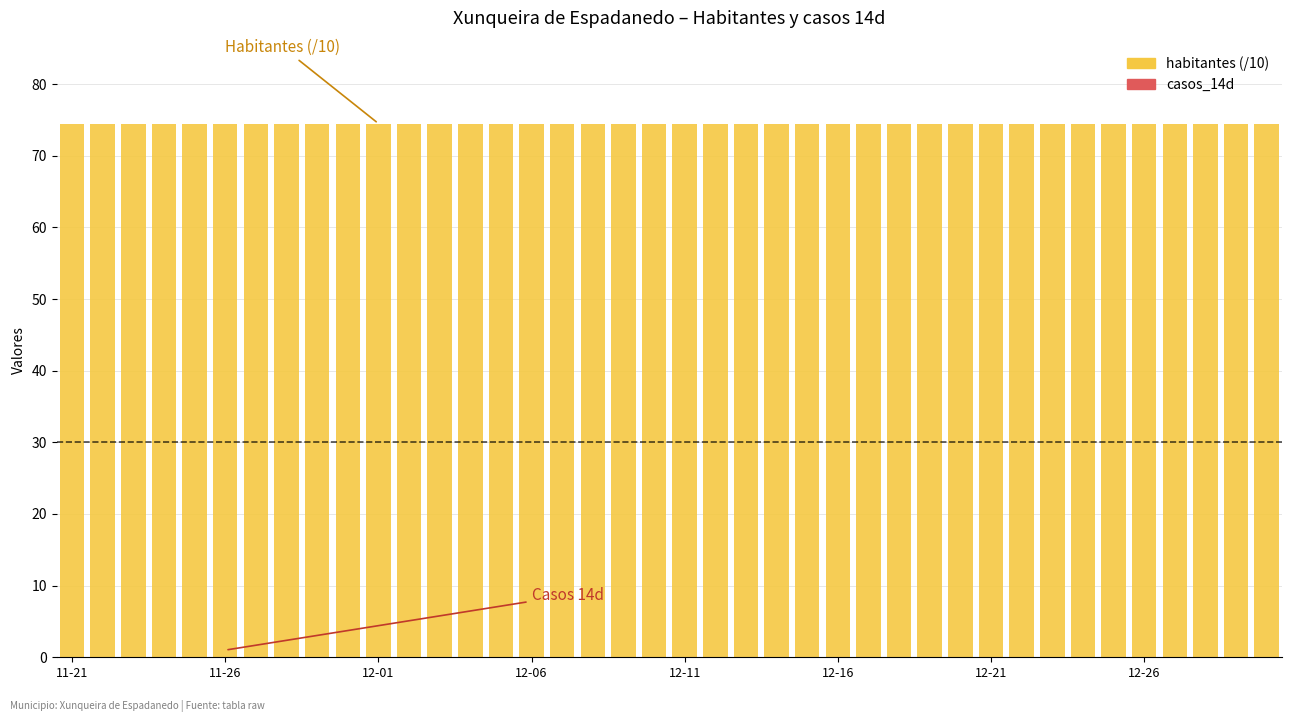

What is the maximum value shown in the chart?

74.5